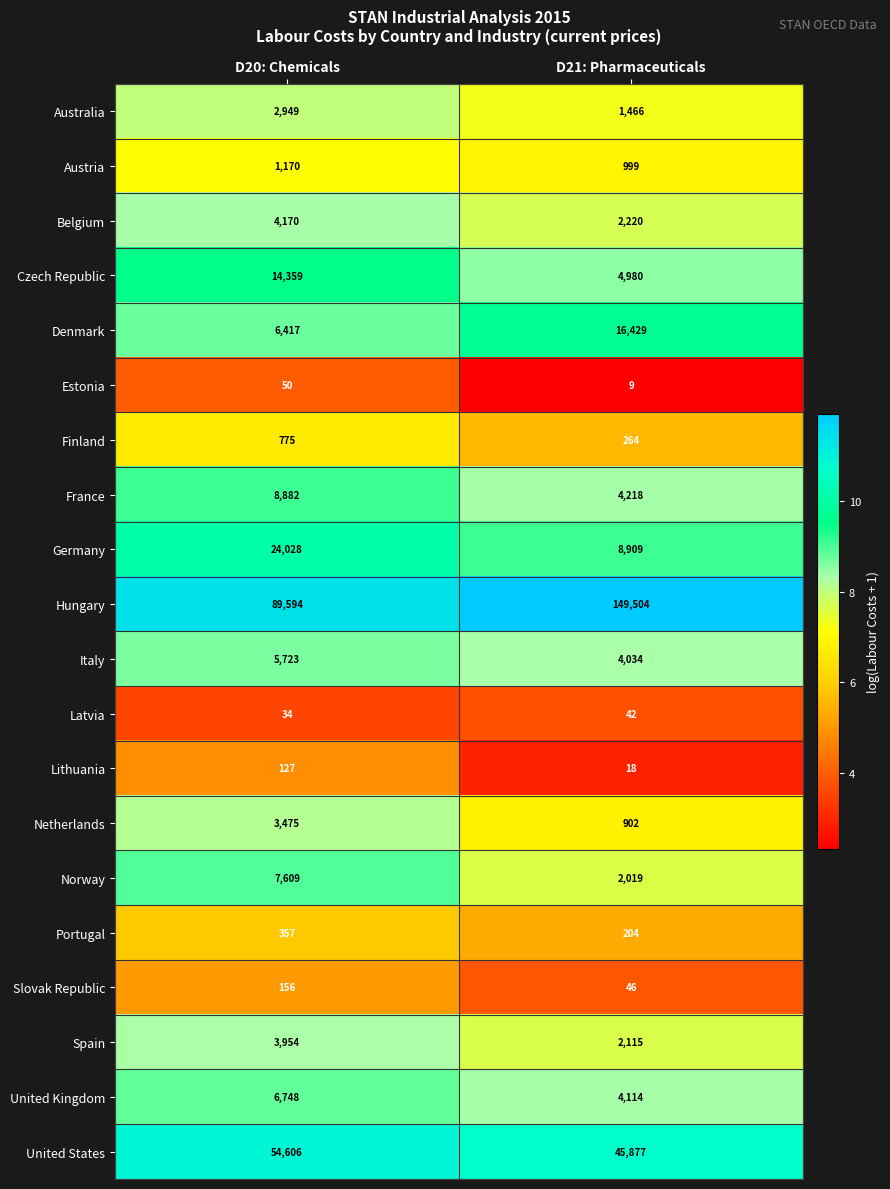

What is the total value across all series at D20: Chemicals?

235183